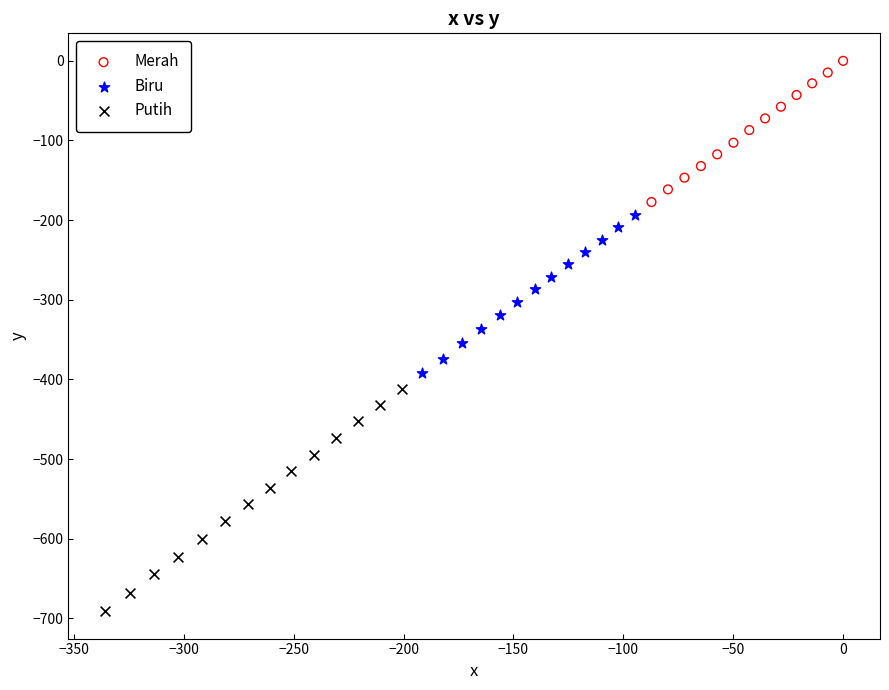

Which series has the widest spread of Y values?

Putih